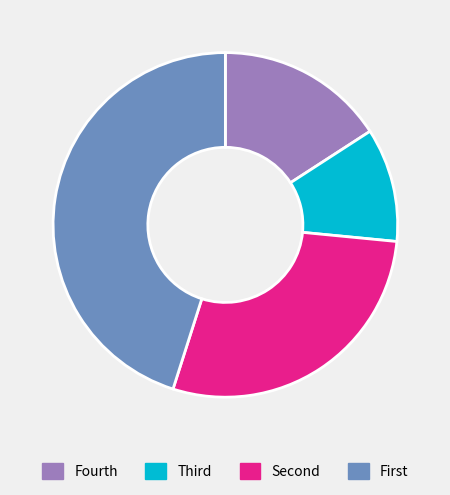

Rank the categories by value from lowest to highest.

Third, Fourth, Second, First